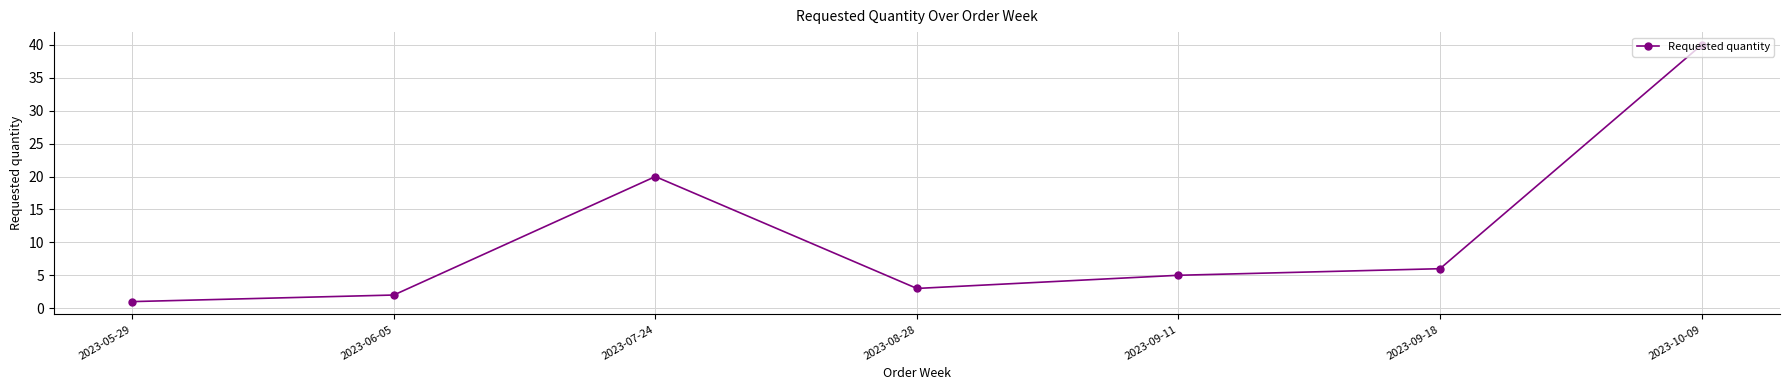

Is it true that the value at 2023-09-18 is 6?

True